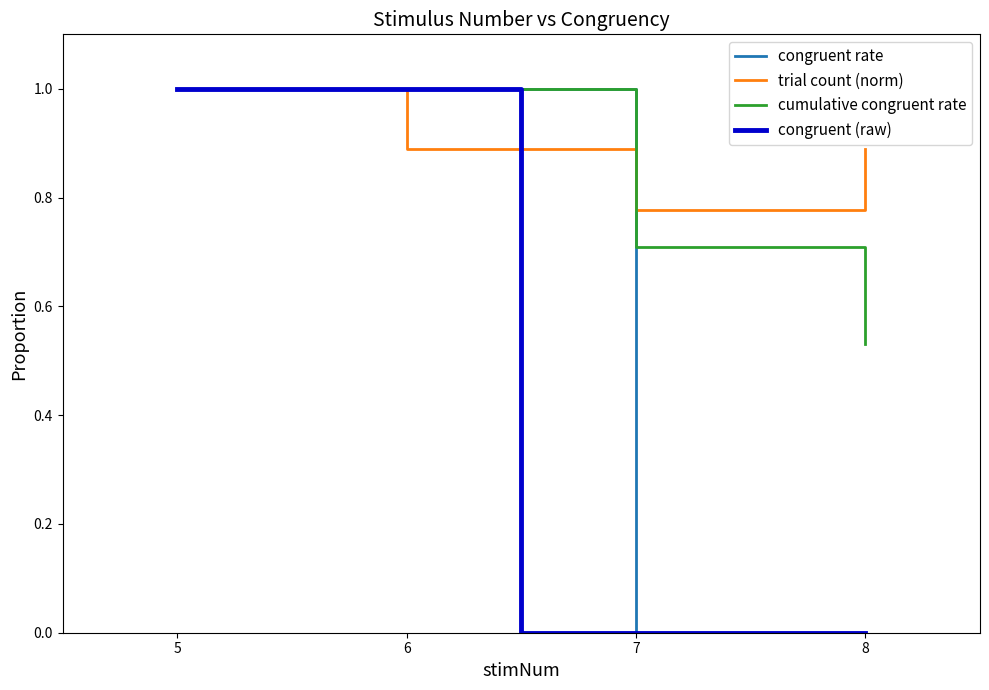

Does the chart display data point markers on the line(s)?

No